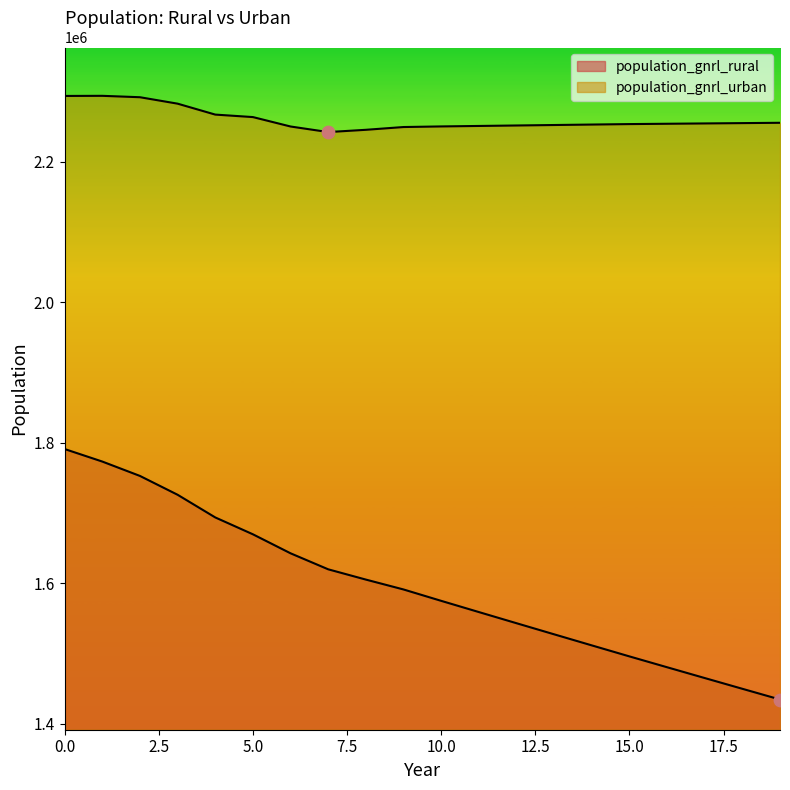

What is the total value across all series at 9?

3840771.0